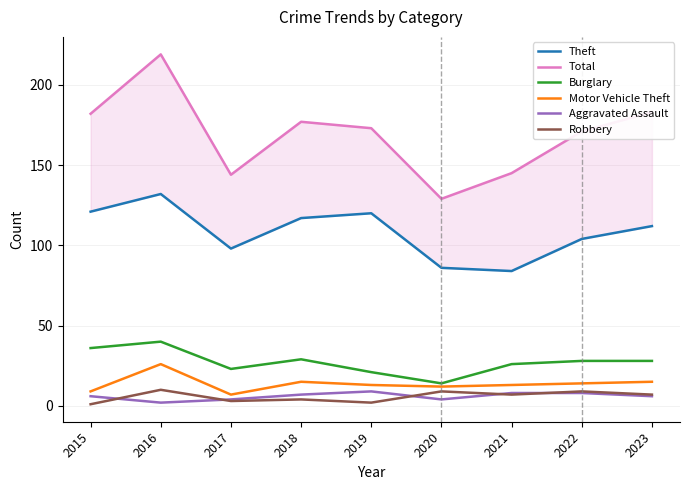

Count the number of data series in this chart.

6